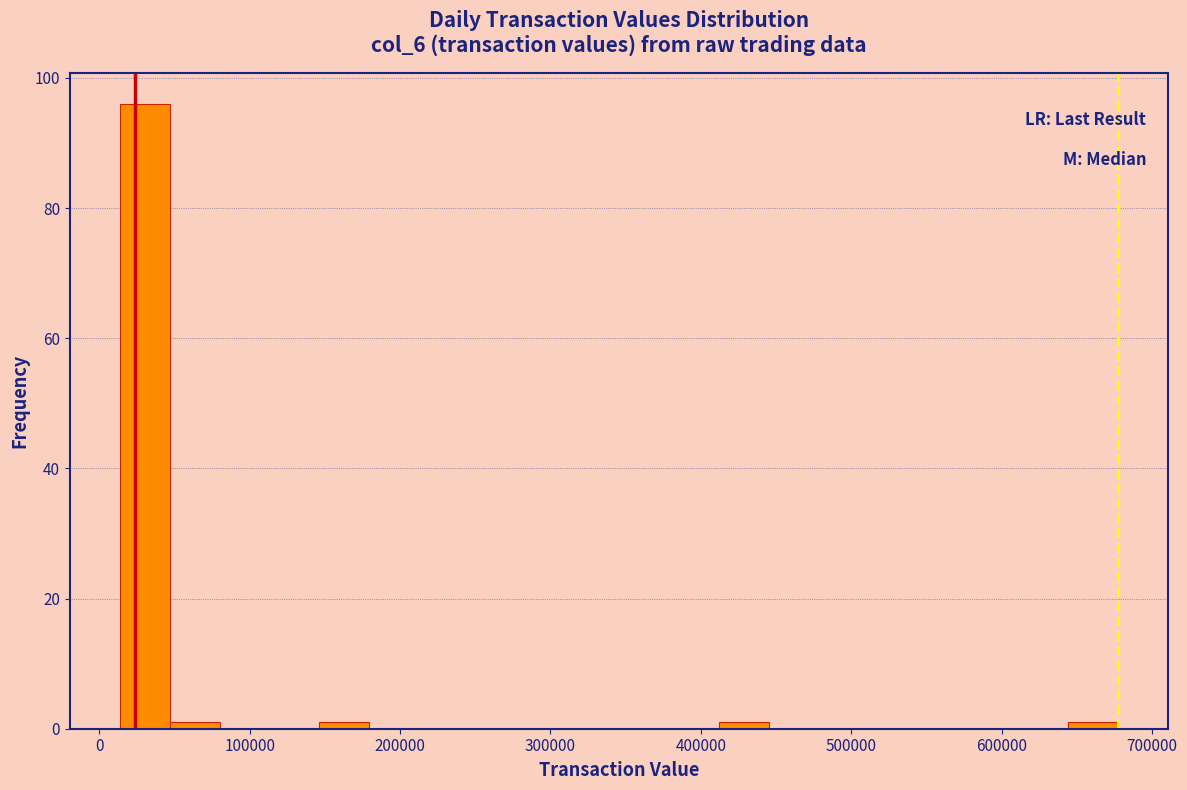

Around what value on the x-axis is the tallest bar? Give the approximate position of its centre, as read against the axis.

30000